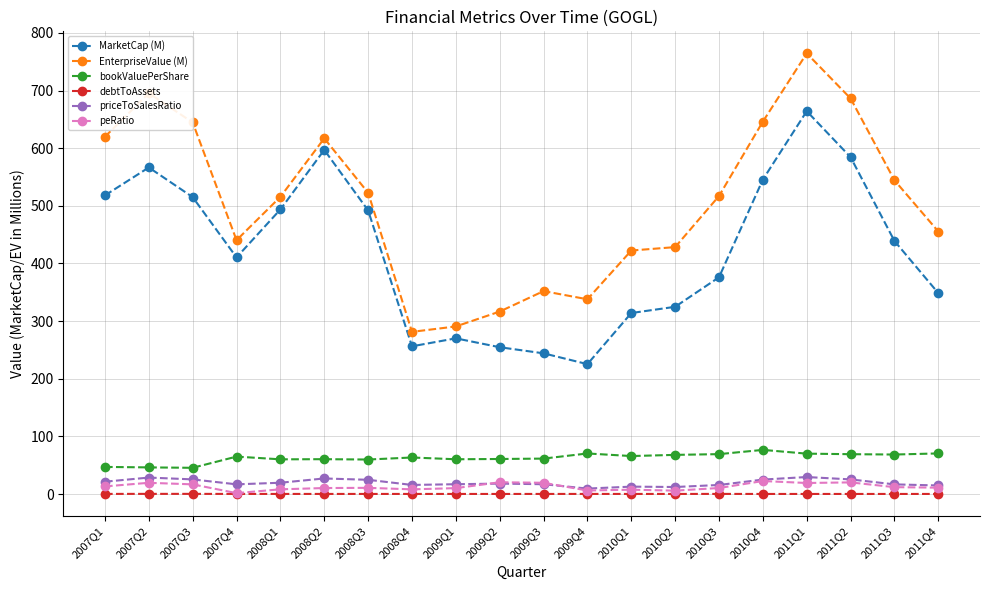

What is the minimum value for EnterpriseValue (M)?

281.4